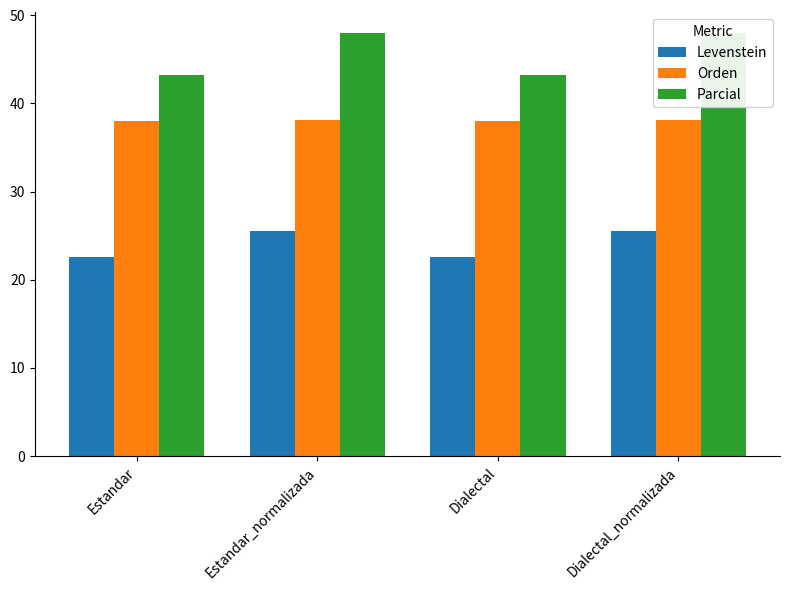

Which has a higher value, Estandar_normalizada or Dialectal?

Estandar_normalizada